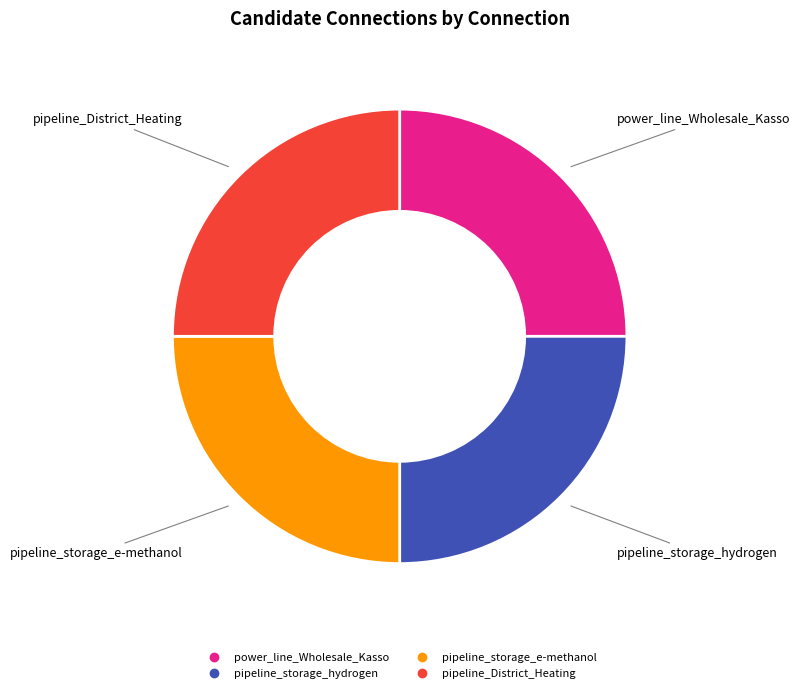

How many segments does this pie chart have?

4